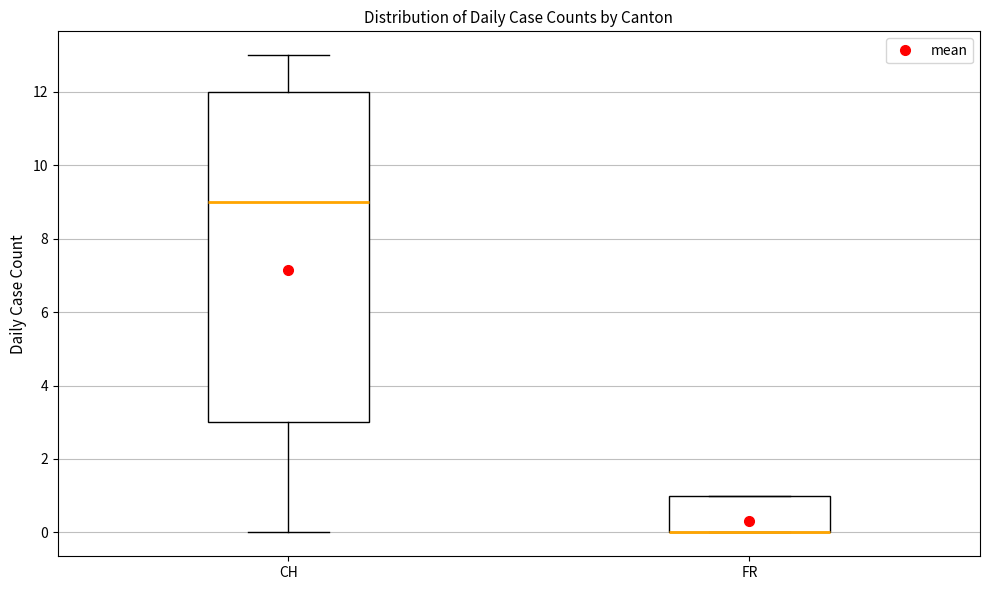

Reading left to right, transcribe this box plot: for each box, give where its median line is, the range the box spans, and where its two whiskers end, as read against the y-axis. The values are not printed on the chart, so give them approximately, as read against the axis.

CH: median 9, box 3 to 12, whiskers 0 to 13
FR: median 0 (drawn on the box's lower edge), box 0 to 1, whiskers 0 to 1